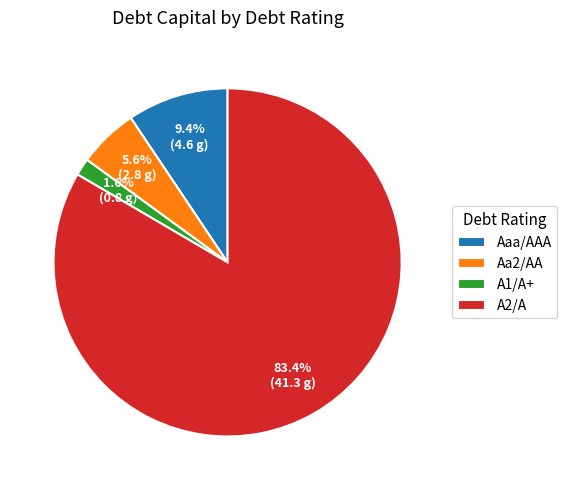

Does Aaa/AAA account for over 50% of the chart?

No